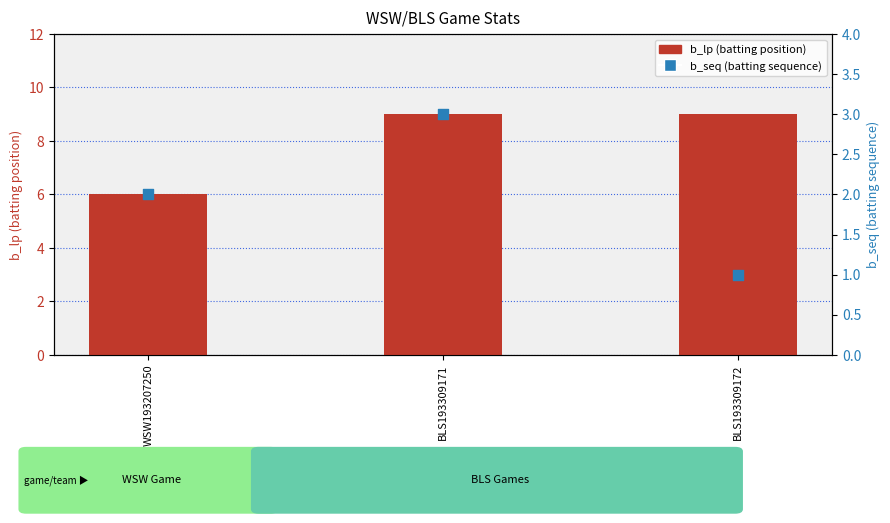

Which series reaches the minimum Y coordinate?

b_seq (batting sequence)